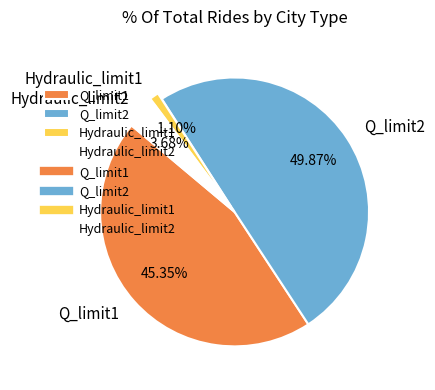

Is Hydraulic_limit2 the majority of the pie?

No